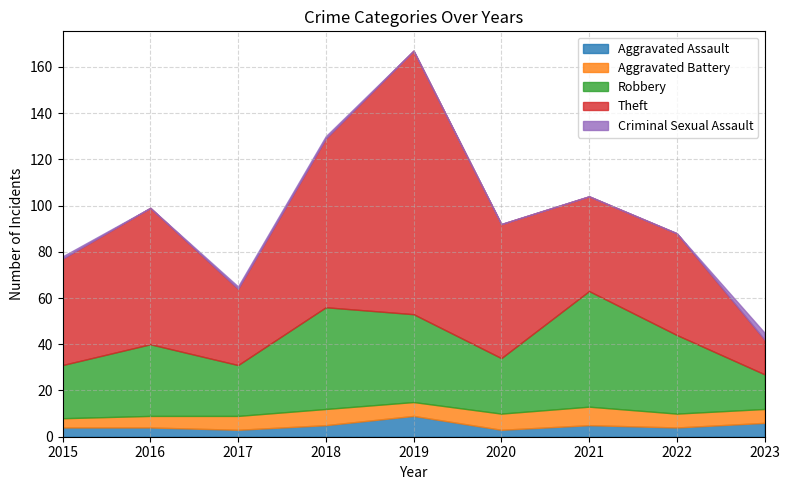

What is the difference between the highest and lowest values at 2023?

12